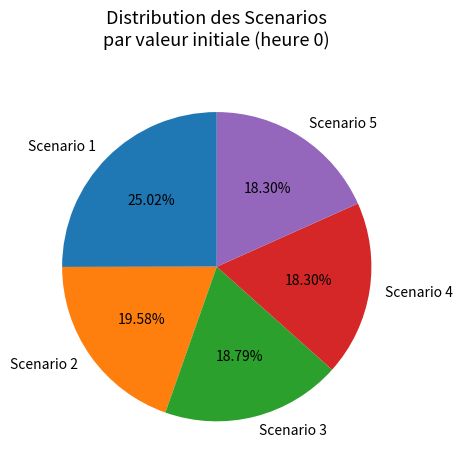

Is it true that Scenario 2 is 30% of the pie?

False